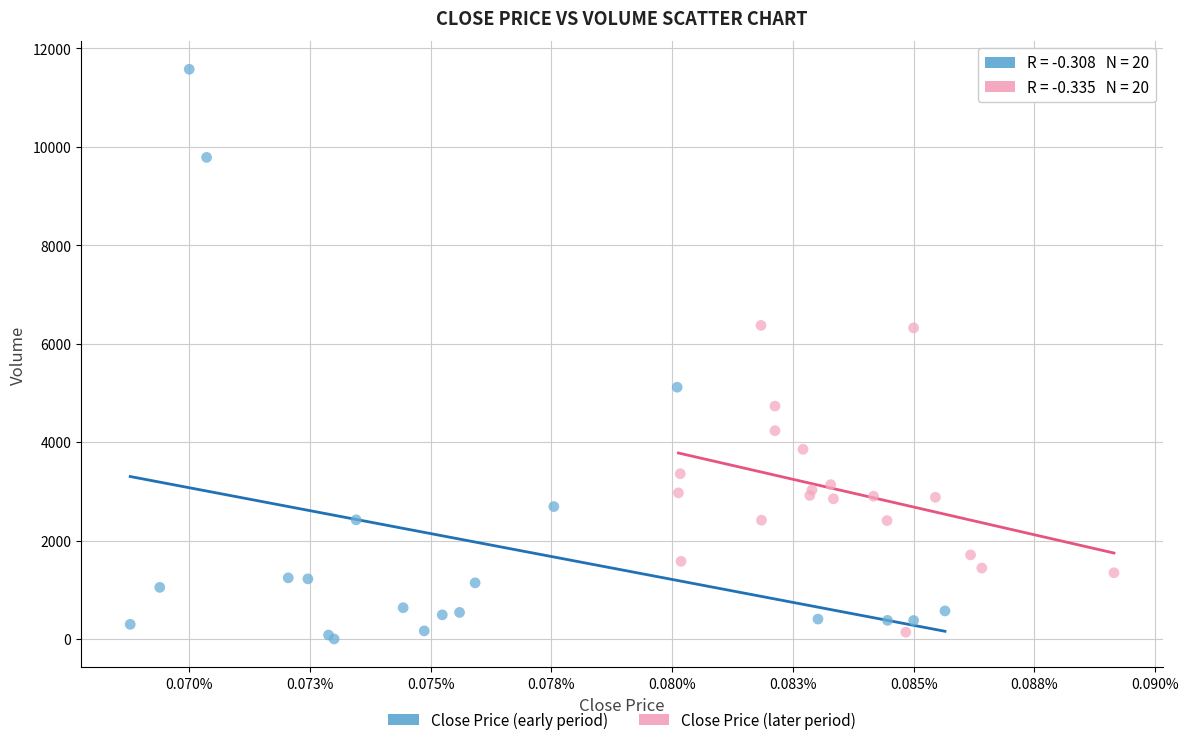

What are all the series names shown in the legend?

Close Price (early period), Close Price (later period)